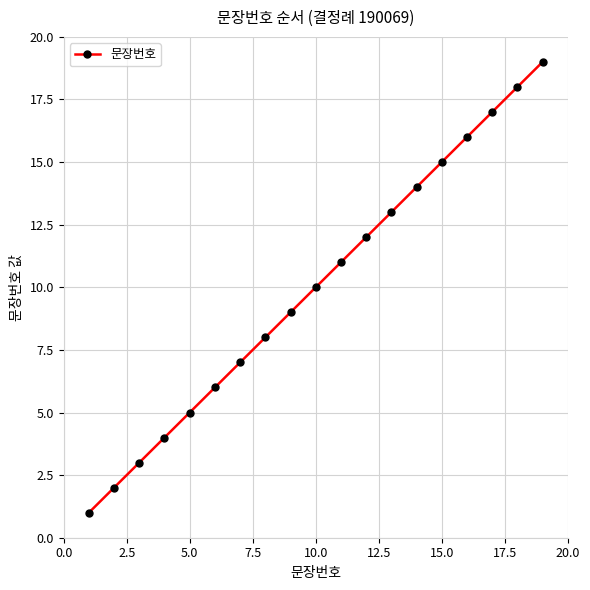

What is the maximum value shown in the chart?

19